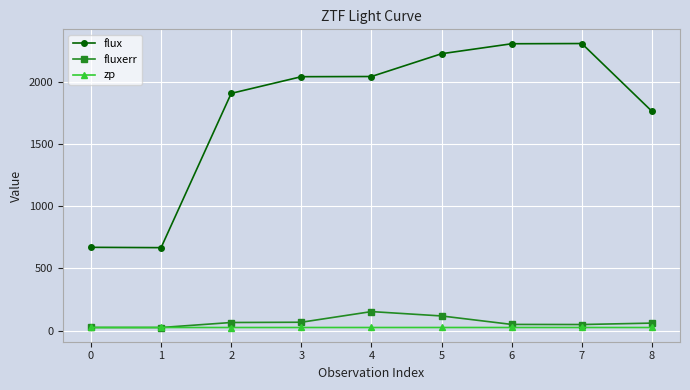

Is the value of fluxerr at 4 greater than the value of zp at 5?

Yes